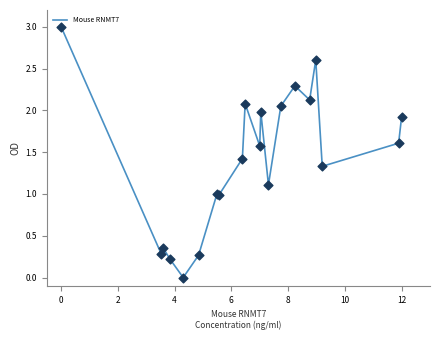

What is the maximum value shown in the chart?

3.0